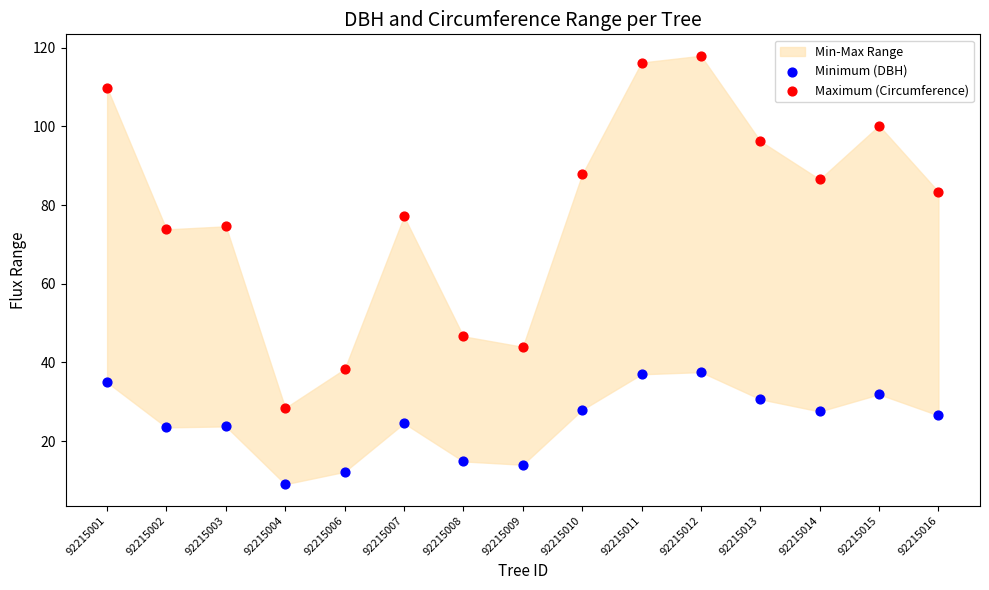

Which series reaches the minimum Y coordinate?

Minimum (DBH)